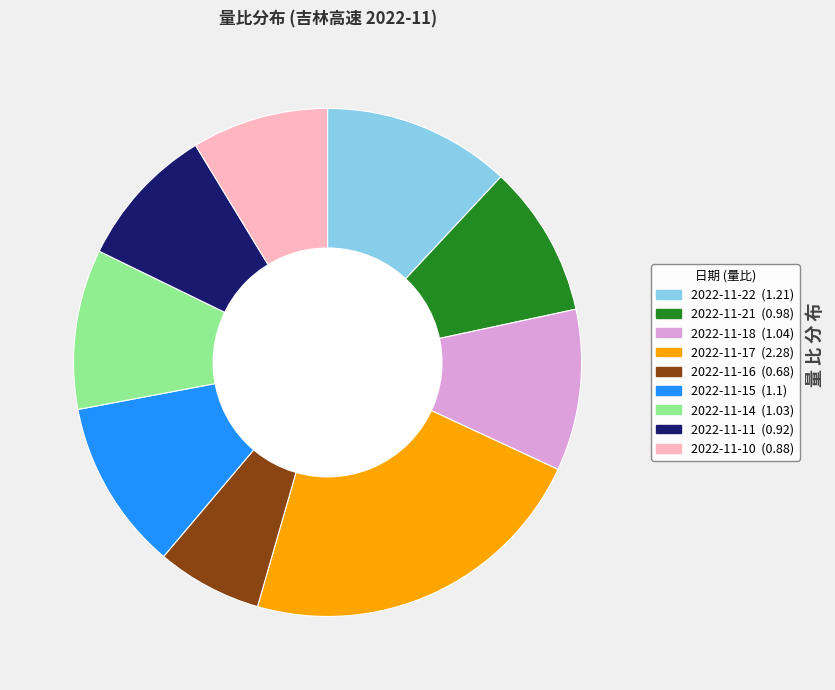

True or false: 2022-11-14 accounts for 10% of the total.

True